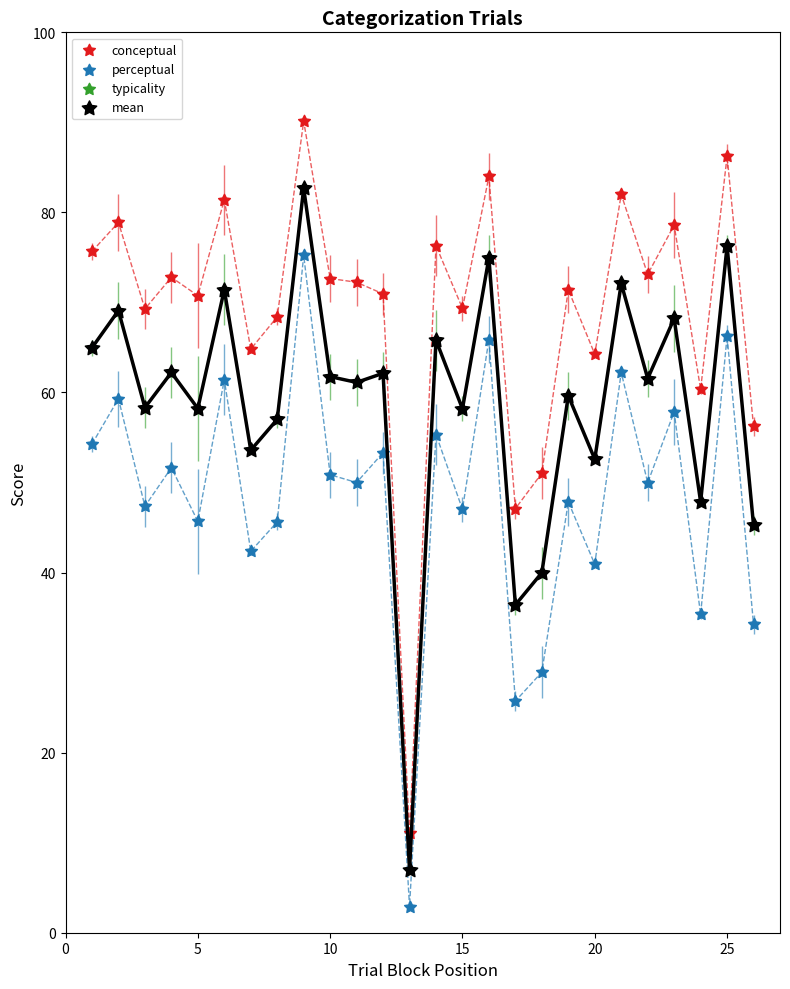

Which series reaches the maximum Y coordinate?

conceptual